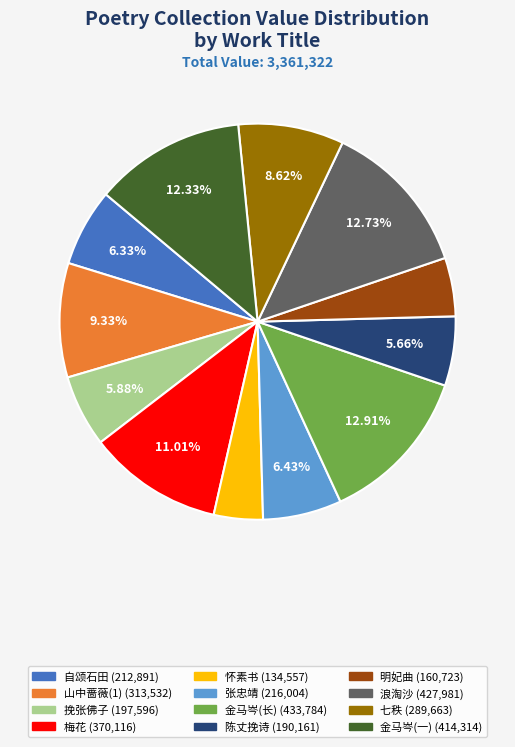

To the nearest percent, what is the average slice percentage?

8%